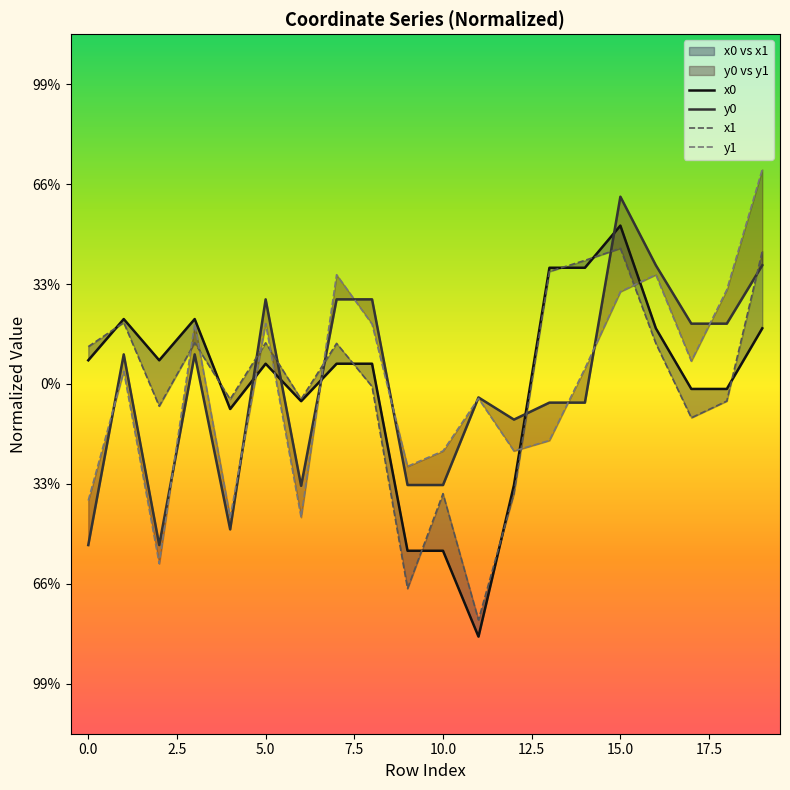

True or false: y0 has a value of -0.1 at 11.

False